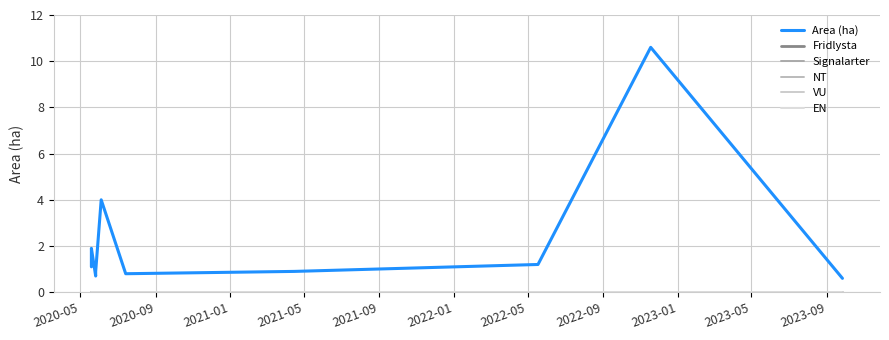

True or false: VU has more than 0 interior local peaks.

False